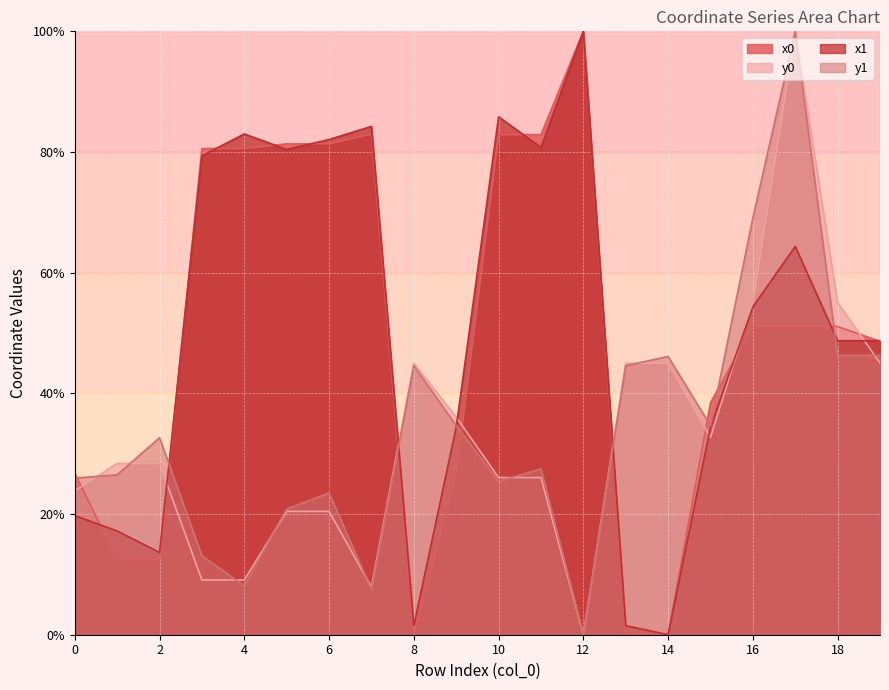

What is the maximum value for x1?

100.0